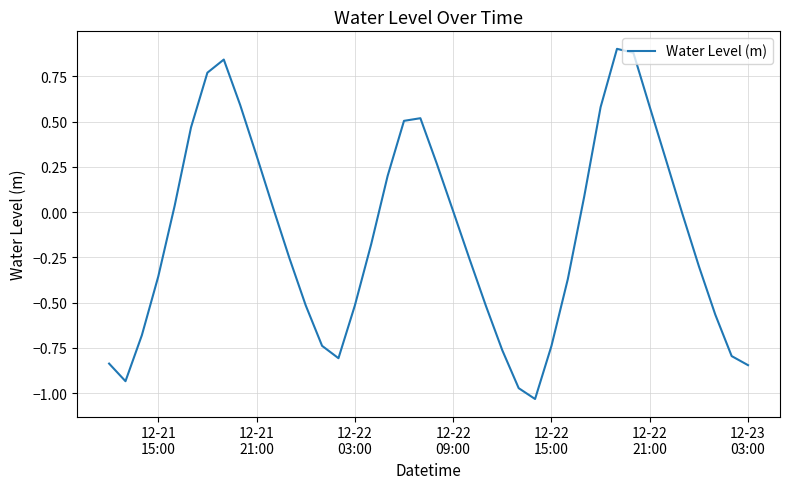

Does the chart have visible grid lines?

Yes